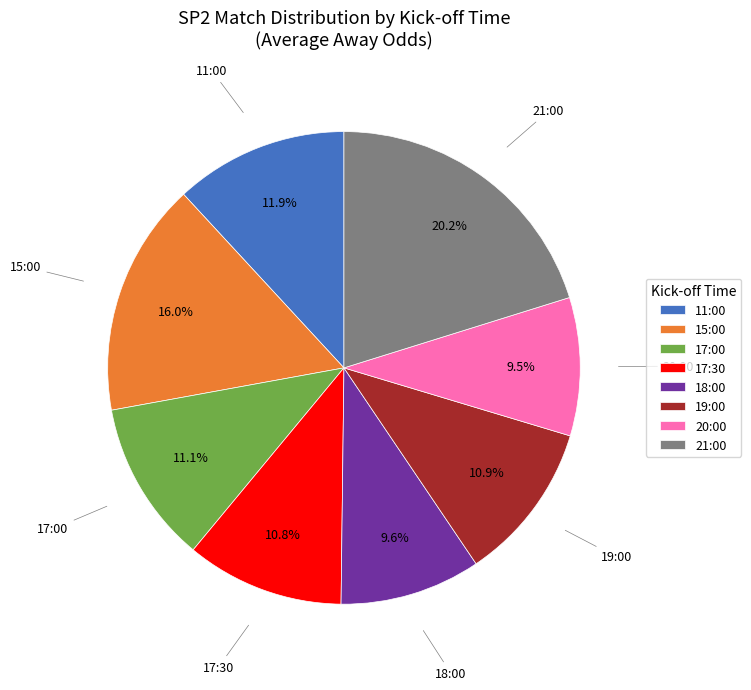

How much of the chart is everything except 15:00?

84.0%